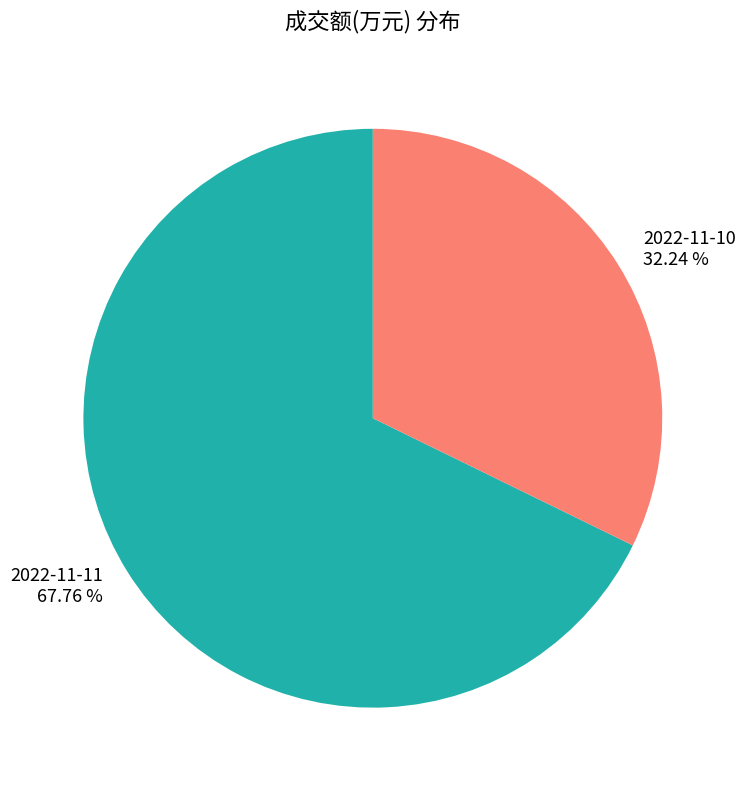

What percentage is NOT represented by 2022-11-11?

32.2%